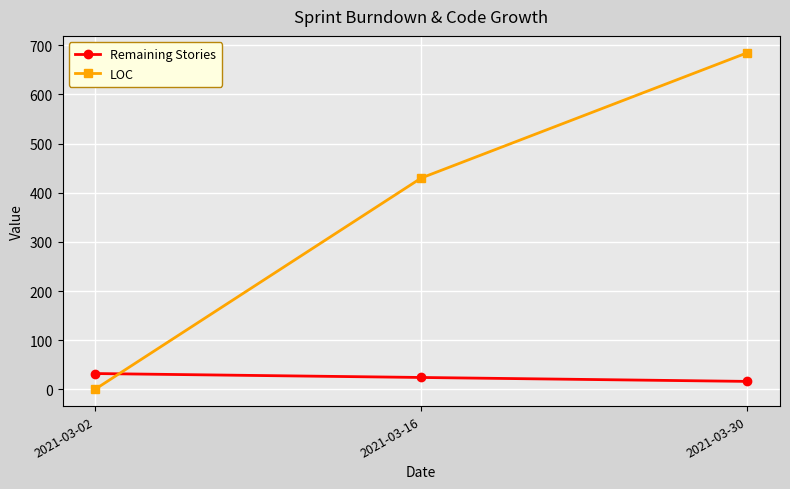

Which series has the largest range (max minus min)?

LOC